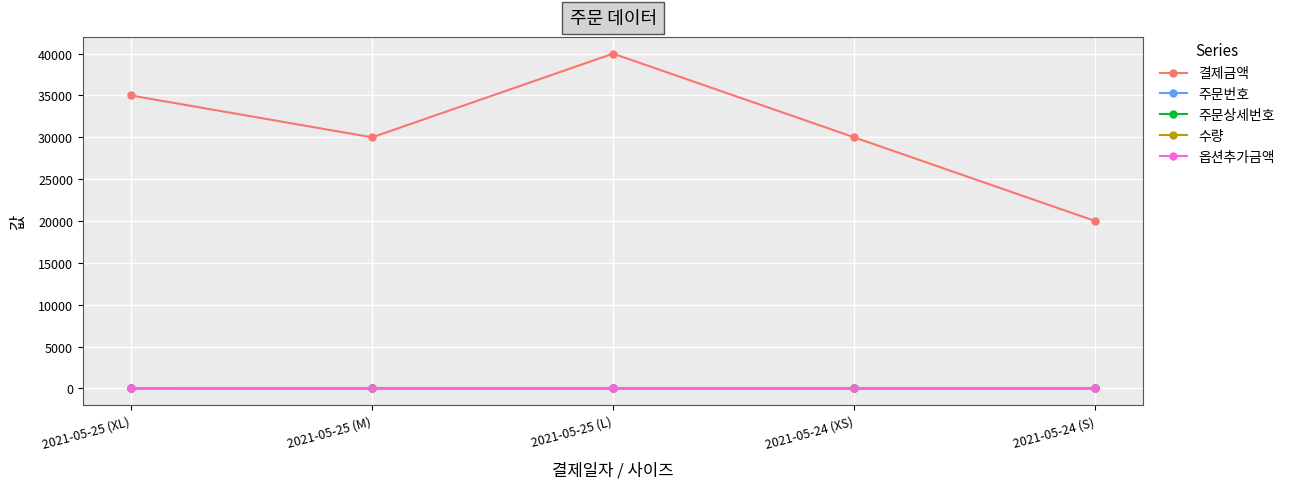

At which category is the sum across all series the highest?

2021-05-25 (L)